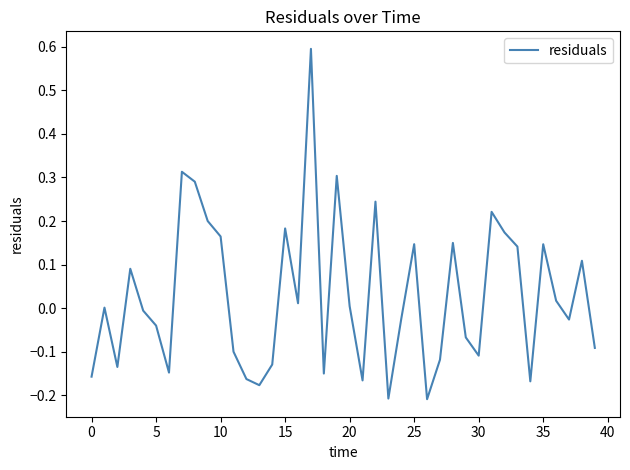

What is the difference between the maximum and minimum values?

0.8